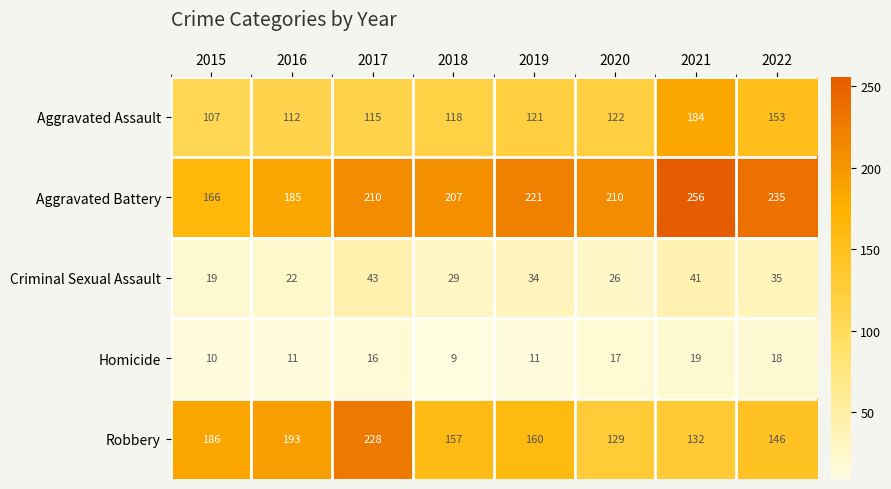

At which label does Robbery reach its minimum?

2020